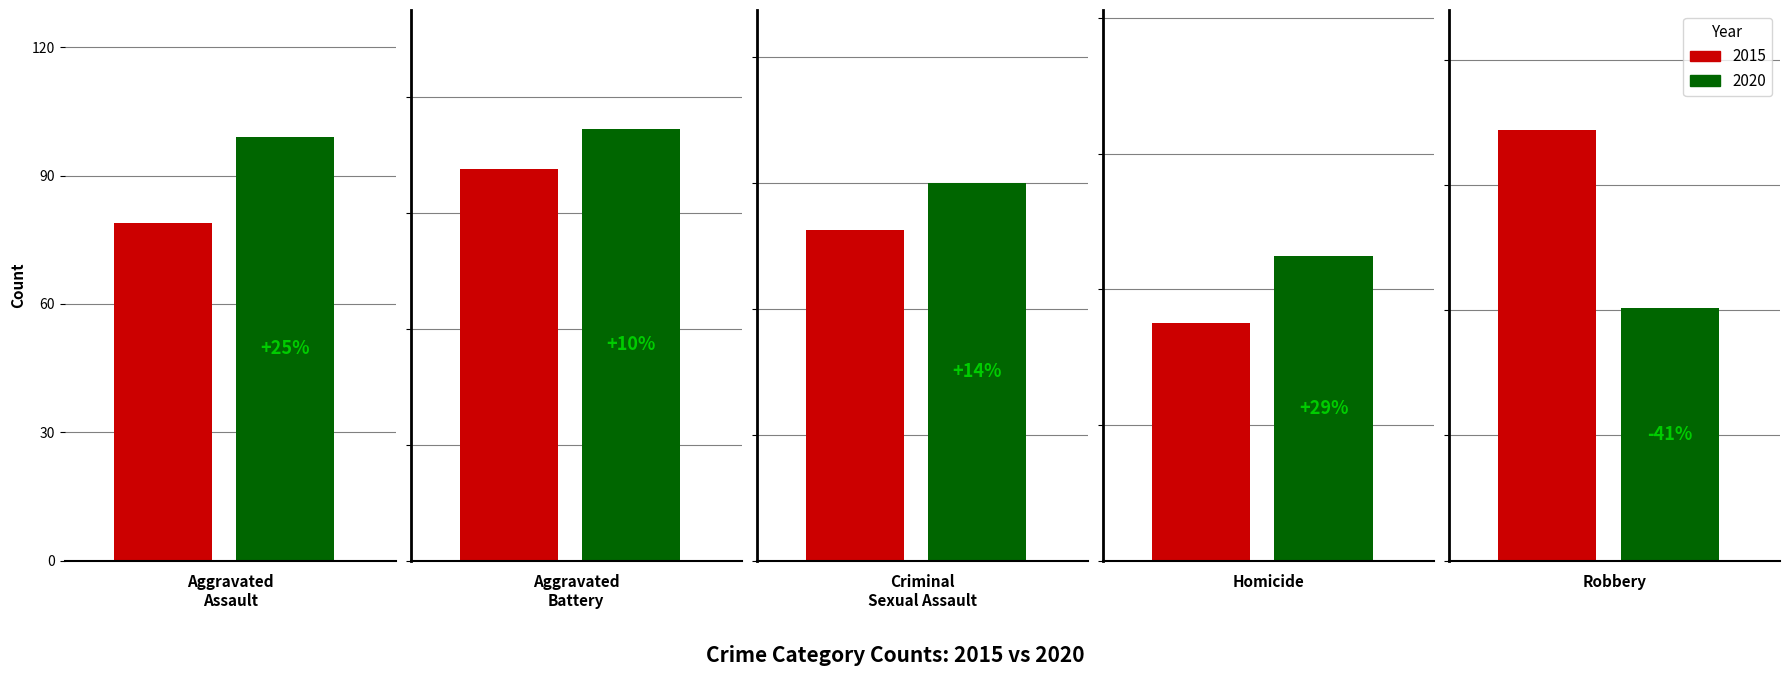

What is the smallest value displayed?

7